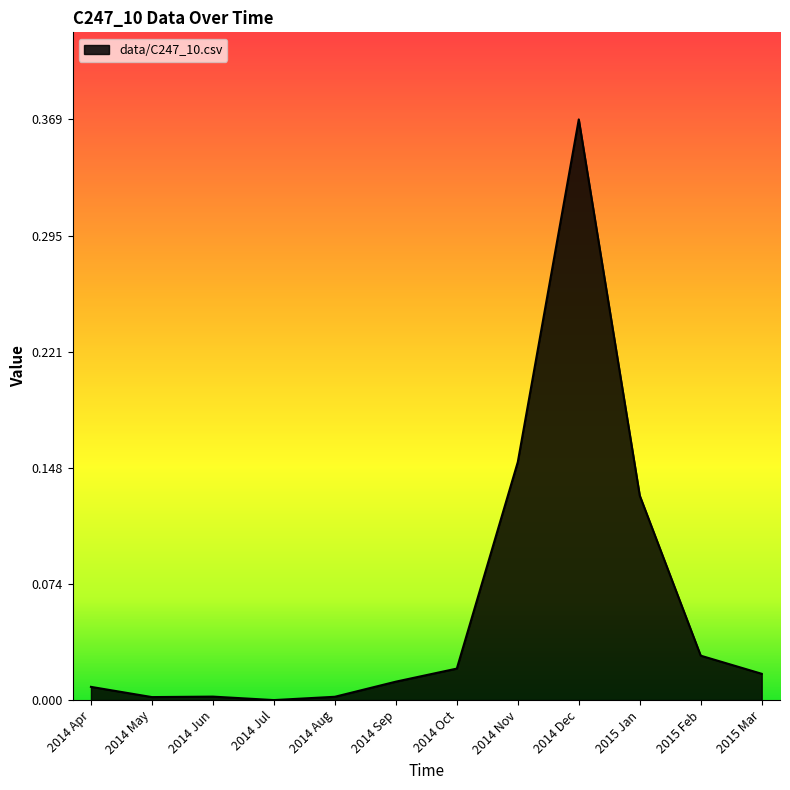

Which has a higher value, 2014 Sep or 2015 Jan?

2015 Jan